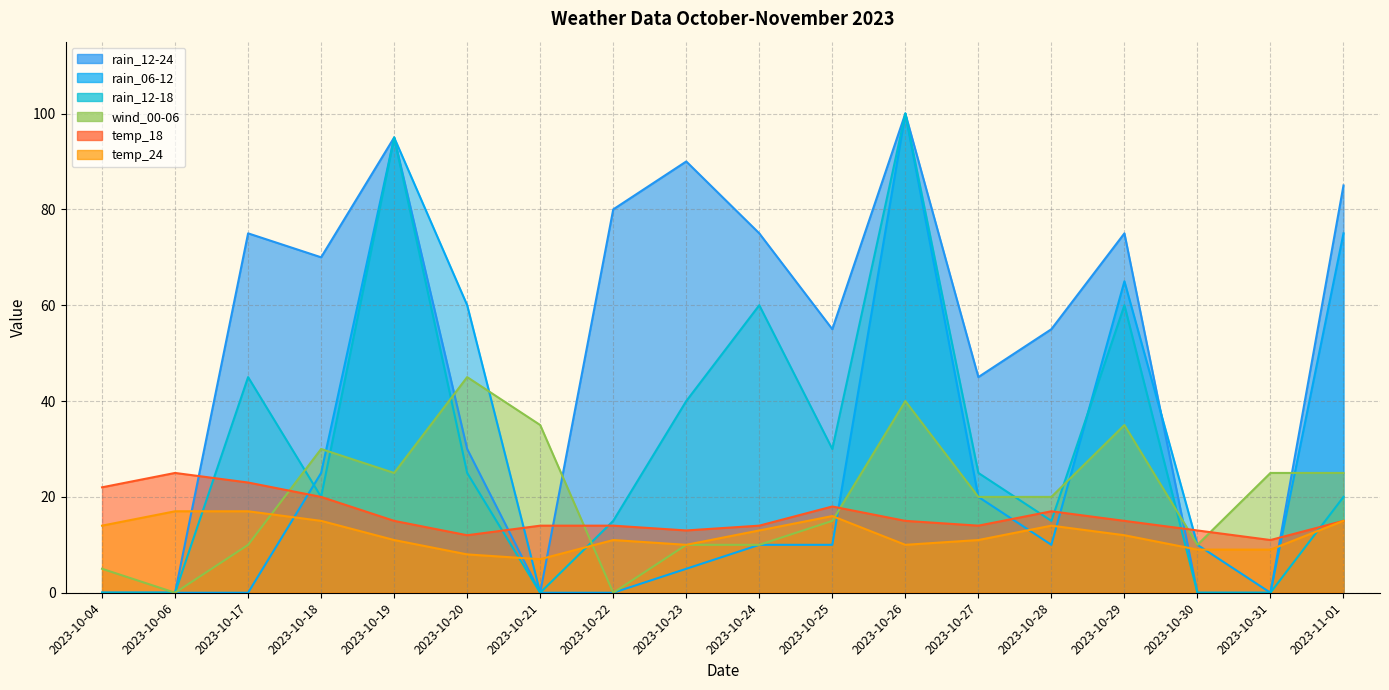

What is the label of the 8th point from the left?

2023-10-22